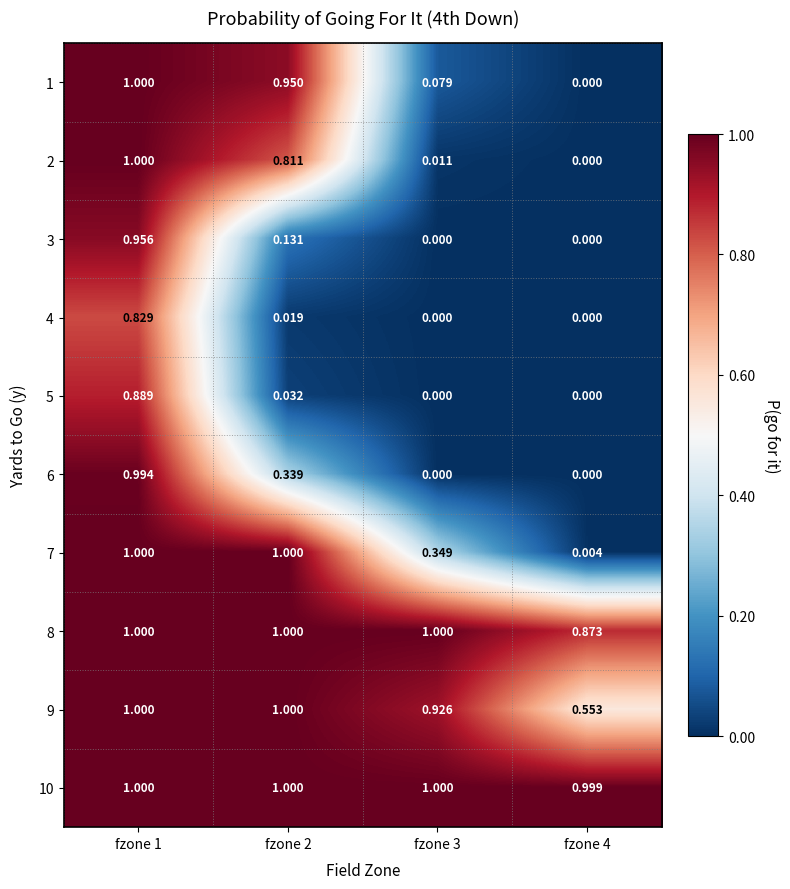

Is the value of 7 at fzone 2 greater than the value of 2 at fzone 3?

Yes